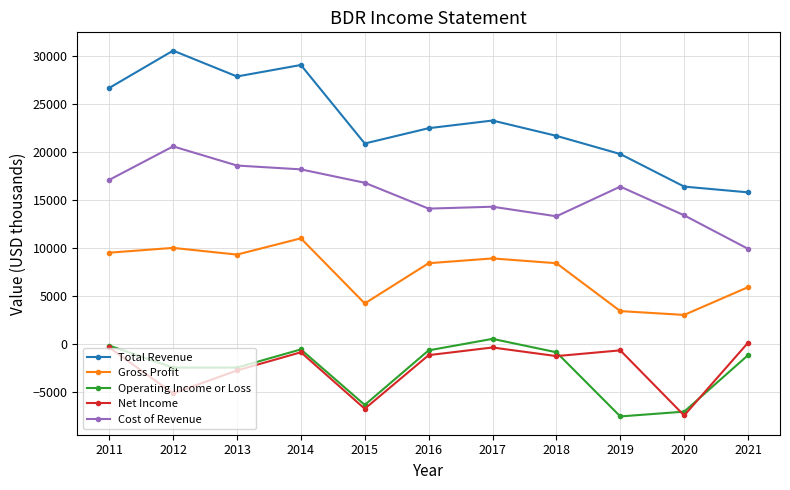

How many series are shown in this chart?

5